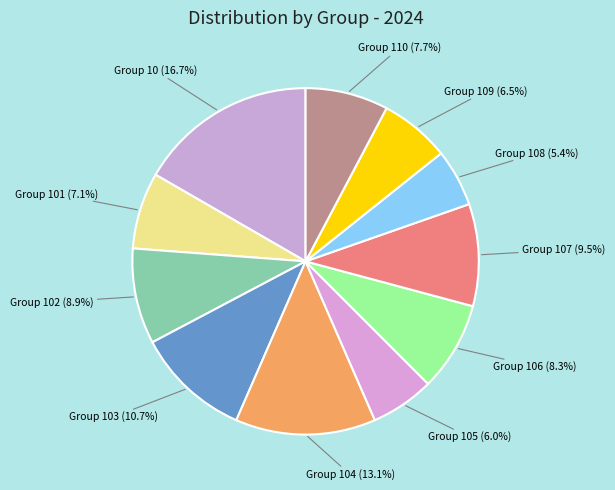

Which category has the smallest portion of the pie?

Group 108 (5.4%)